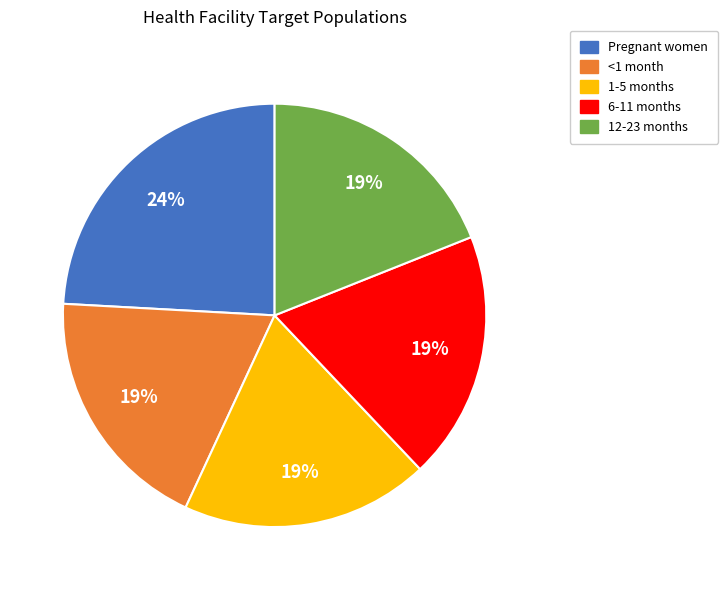

To the nearest percent, what is the difference between the largest and smallest slice percentages?

5%